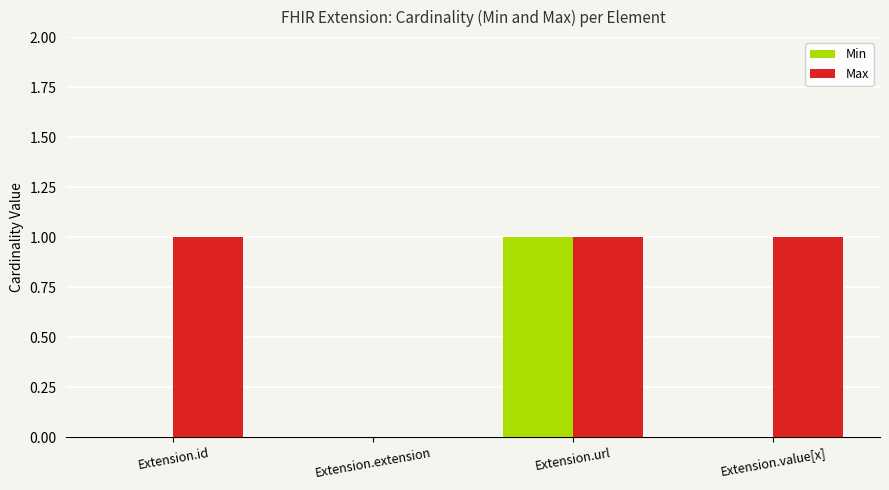

At which category is the sum across all series the highest?

Extension.url